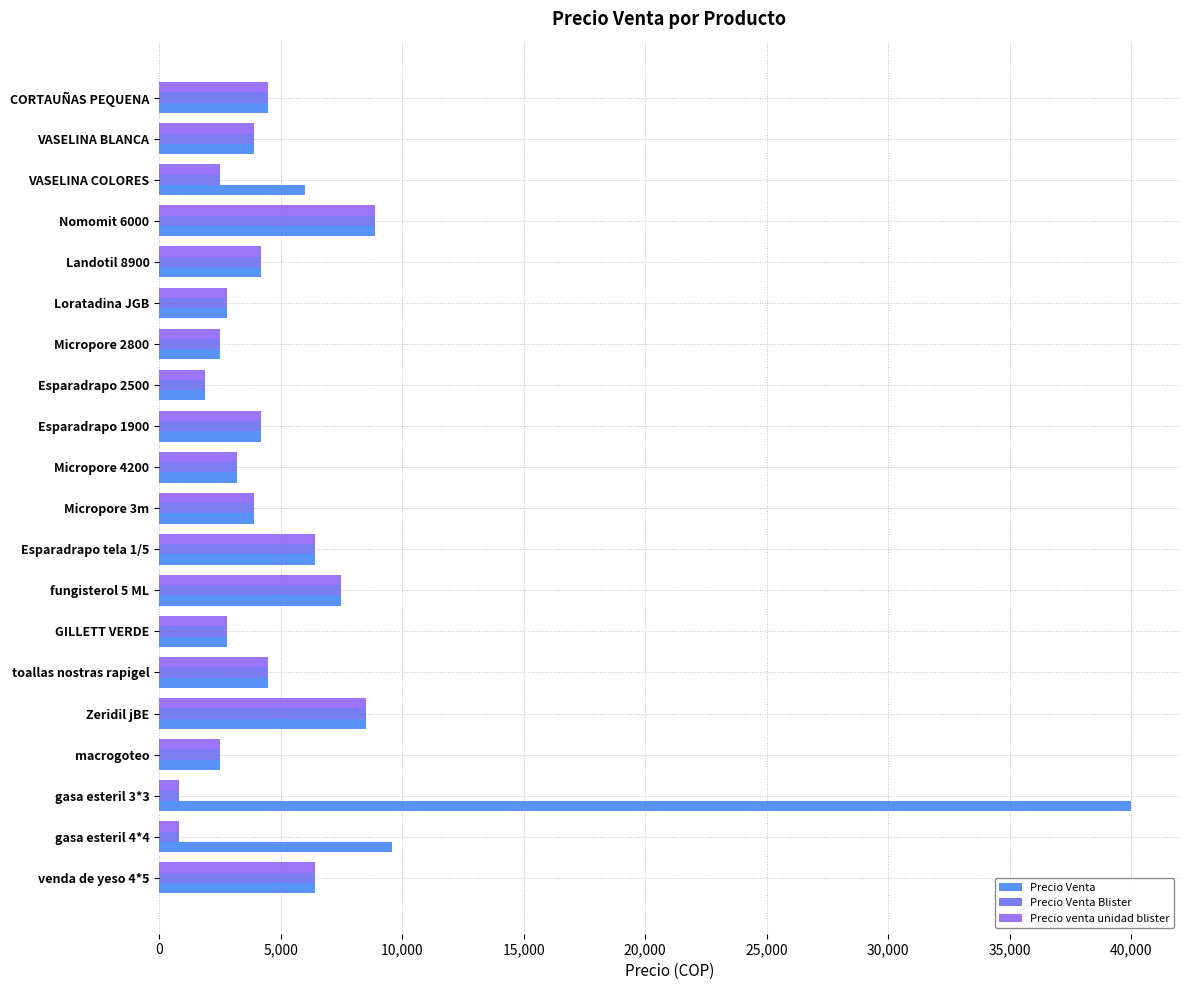

At which category is the sum across all series the highest?

gasa esteril 3*3